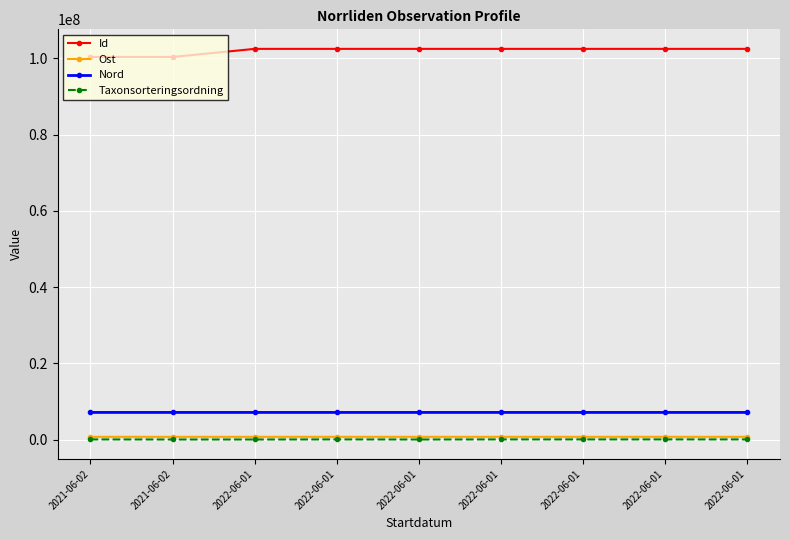

What are all the series names shown in the legend?

Id, Ost, Nord, Taxonsorteringsordning